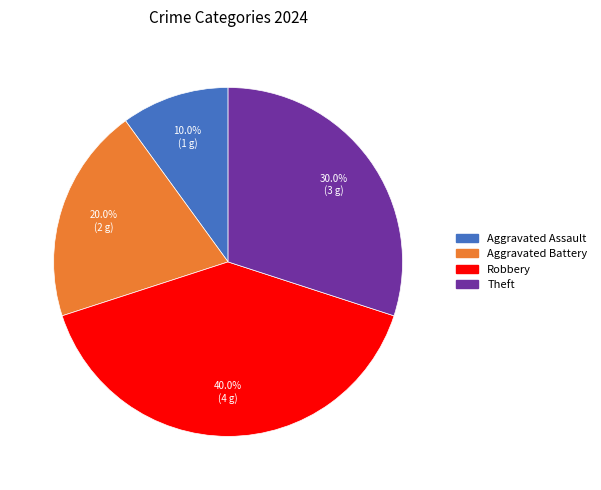

Does any single category account for the majority?

No